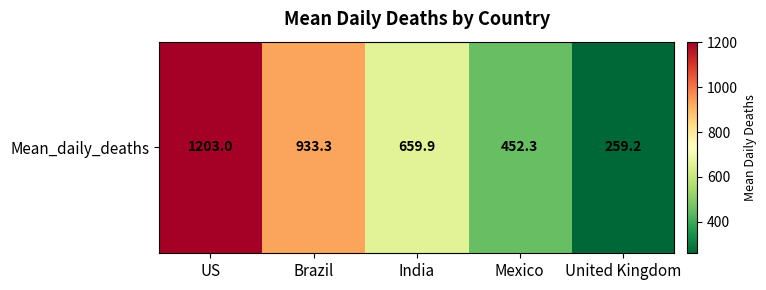

What is the change in value from US to India?

-543.2